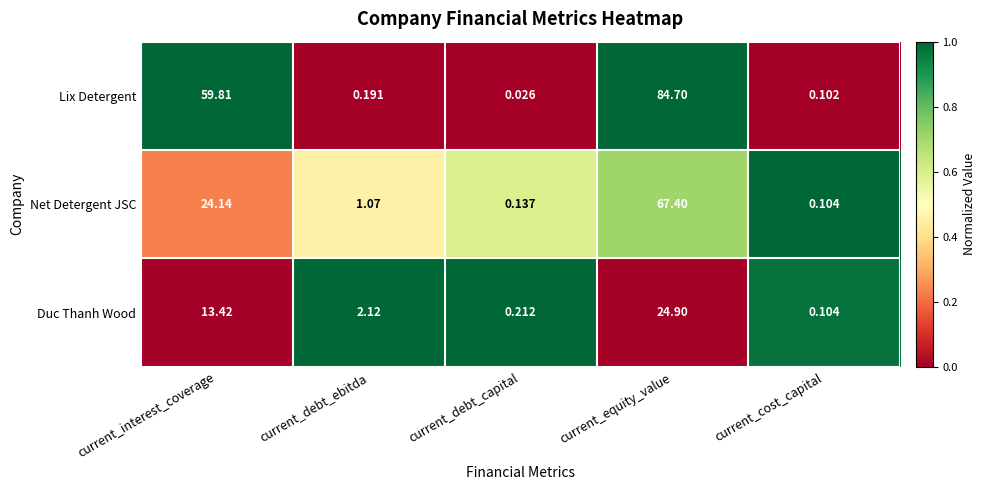

At which category is the sum across all series the highest?

current_equity_value